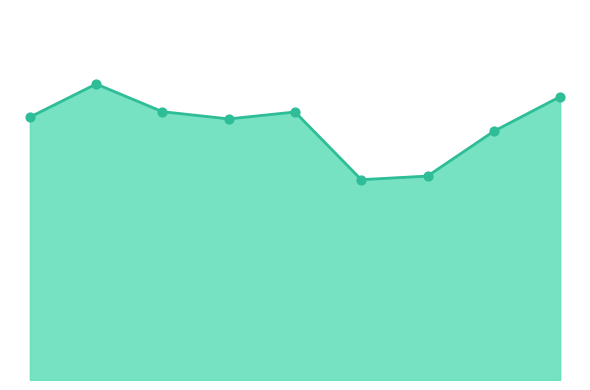

Is this an area chart (filled region under the line)?

Yes